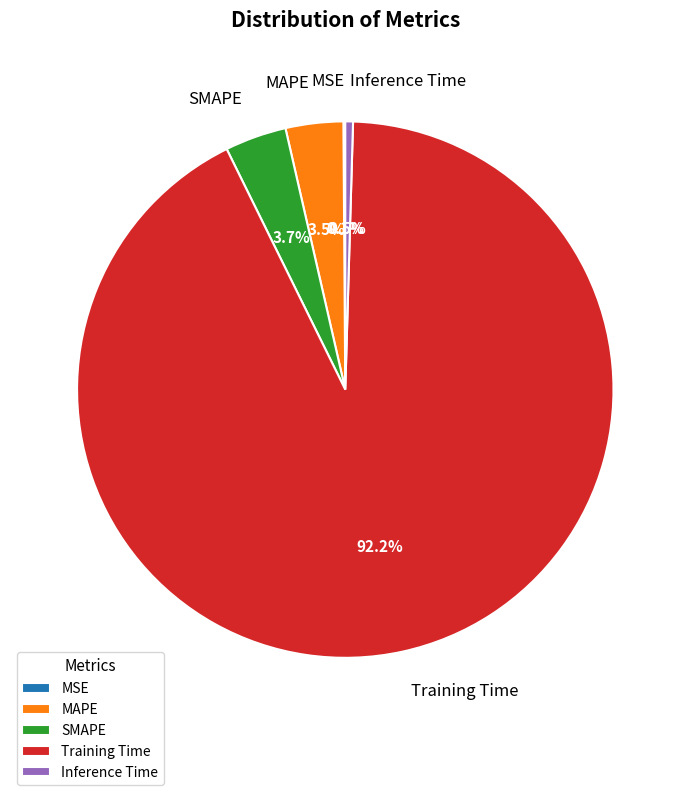

What portion of the pie excludes Training Time?

7.8%